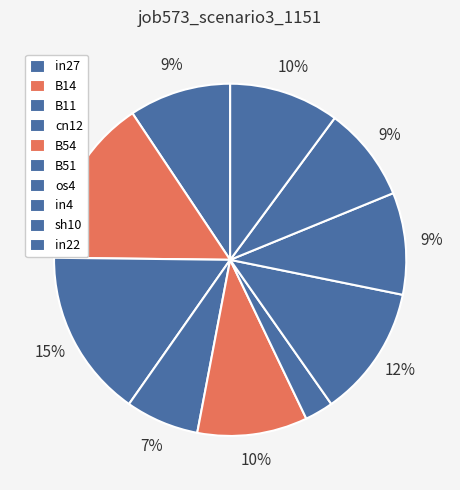

Is there a majority slice in this chart?

No